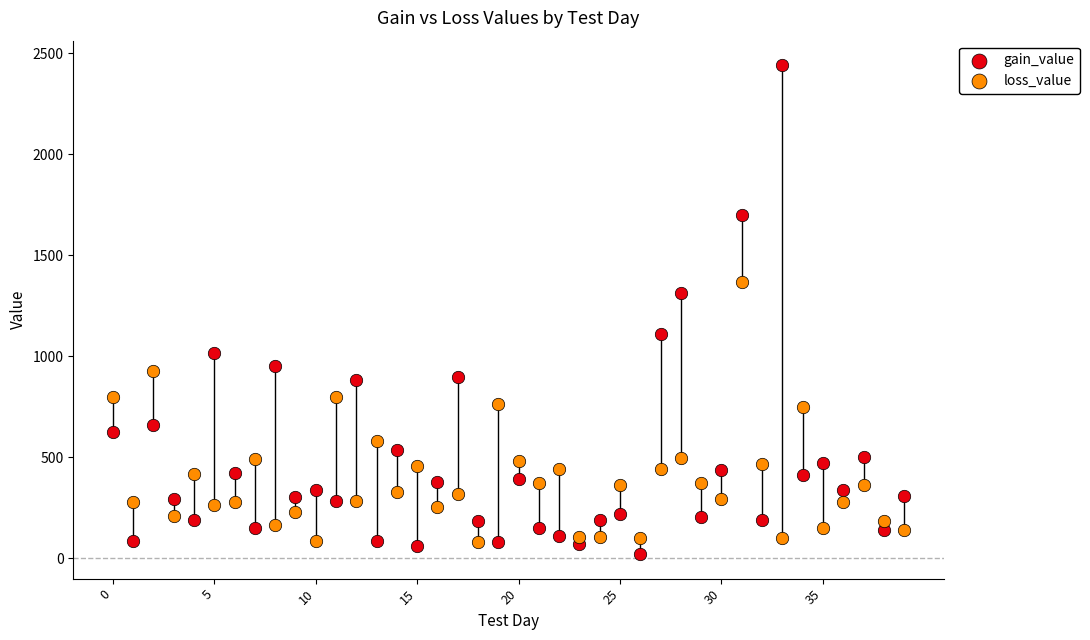

Across all series, what Y value is closest to 1230?

1311.6